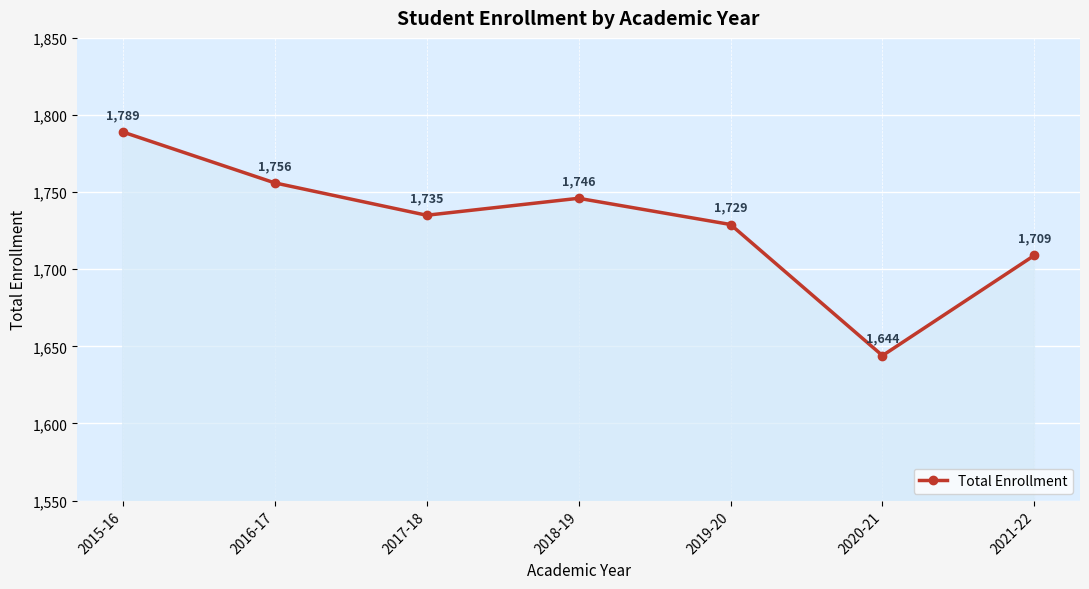

Between 2020-21 and 2016-17, which is larger?

2016-17